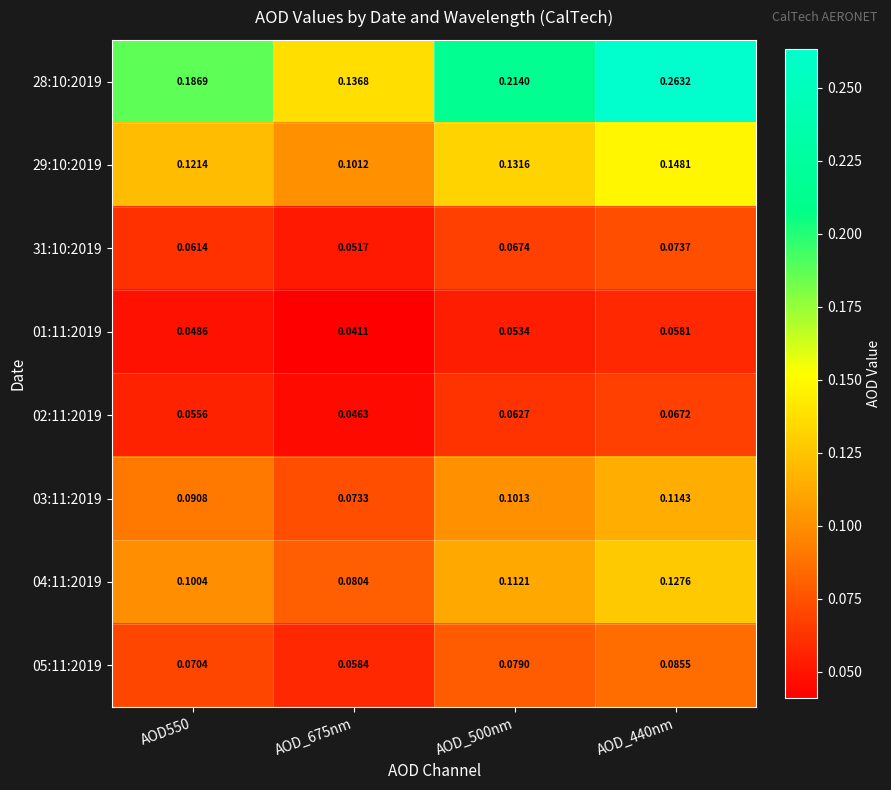

Is the value of 04:11:2019 at AOD_675nm greater than the value of 05:11:2019 at AOD550?

Yes